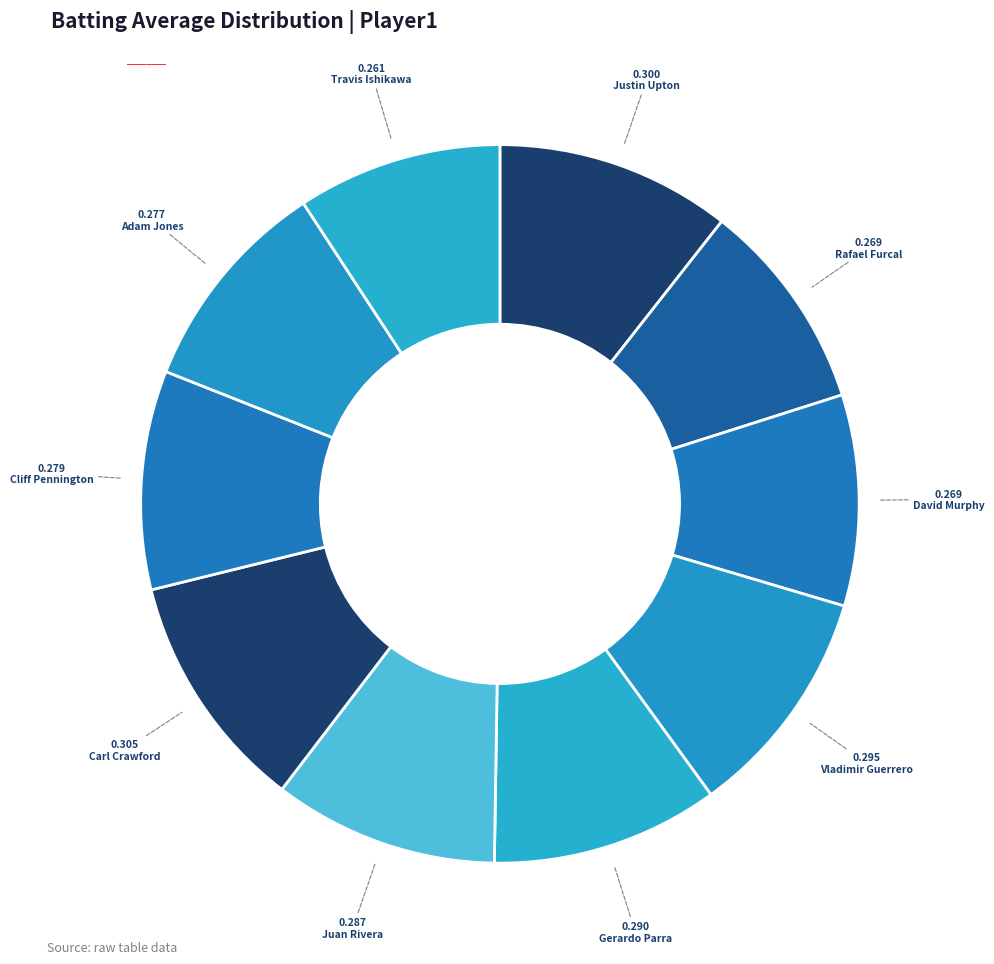

How many segments does this pie chart have?

10